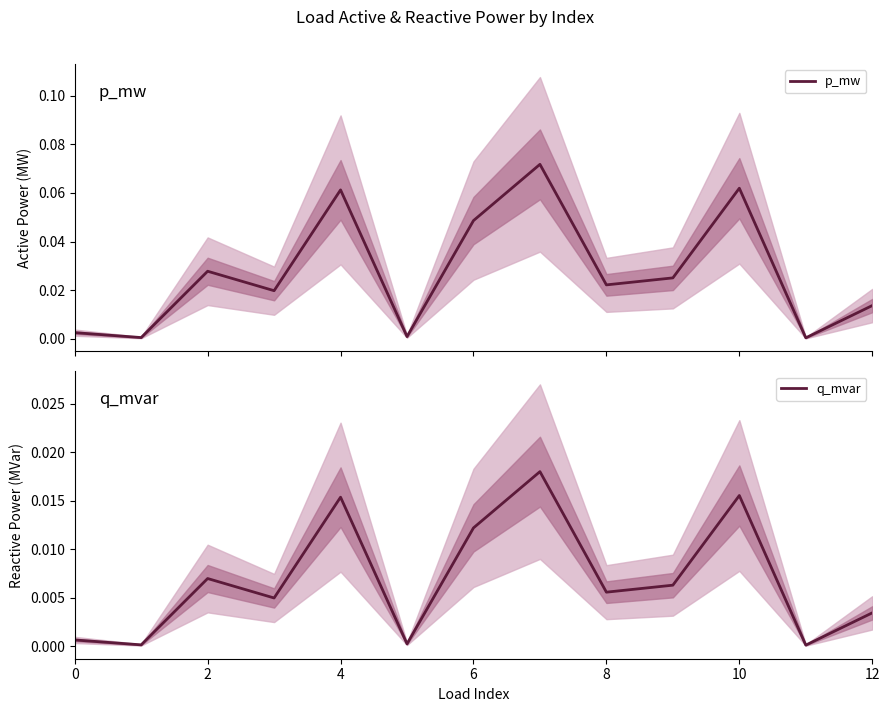

True or false: p_mw and q_mvar intersect in this chart.

False